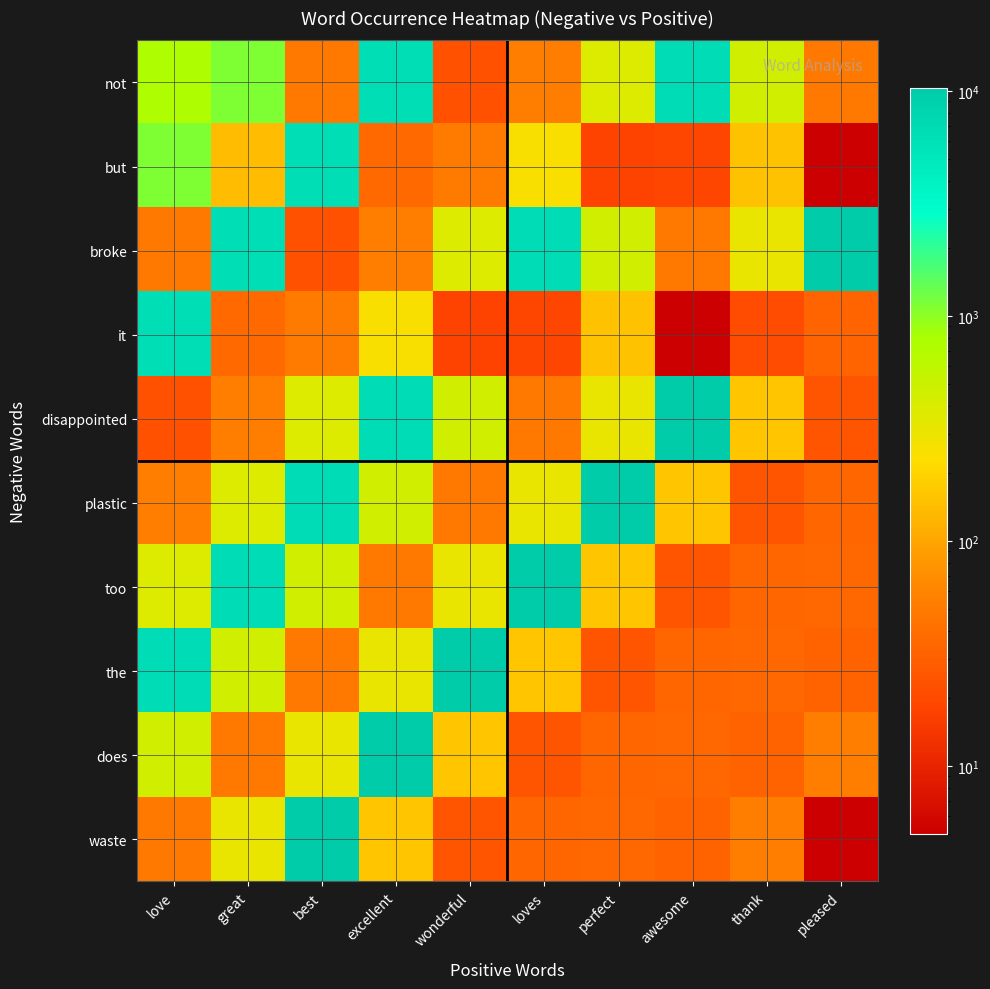

What is the smallest value displayed?

5